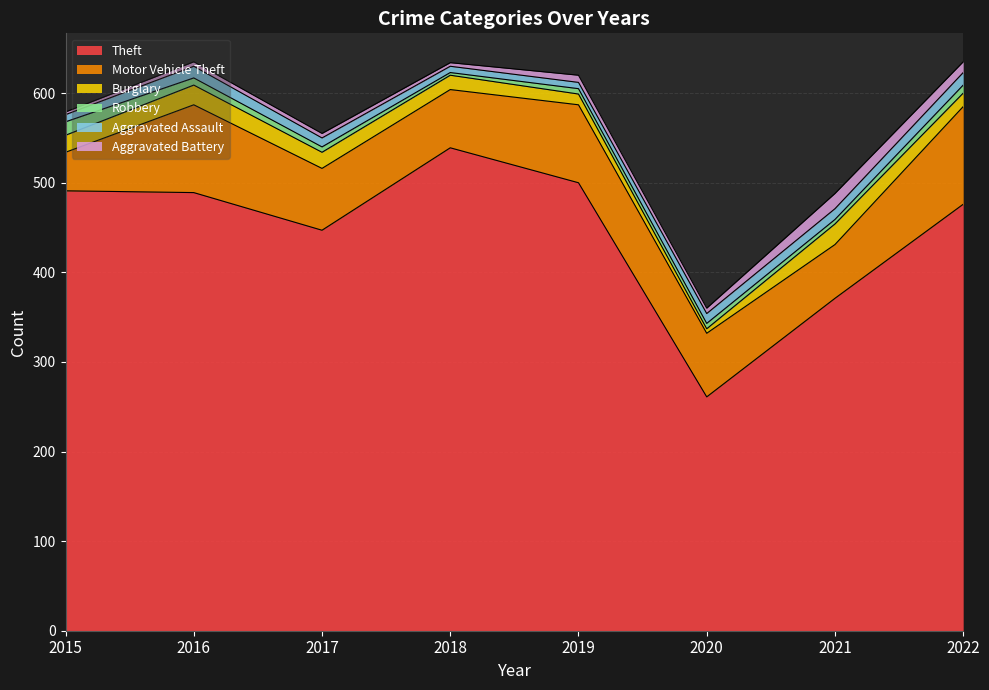

Where is the first local minimum for Theft?

2017